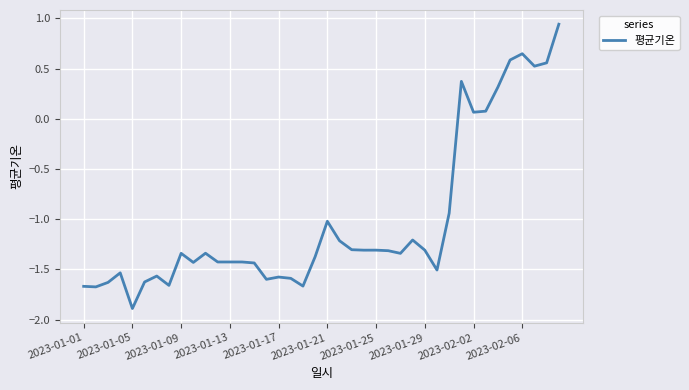

What is the minimum value shown in the chart?

-1.9